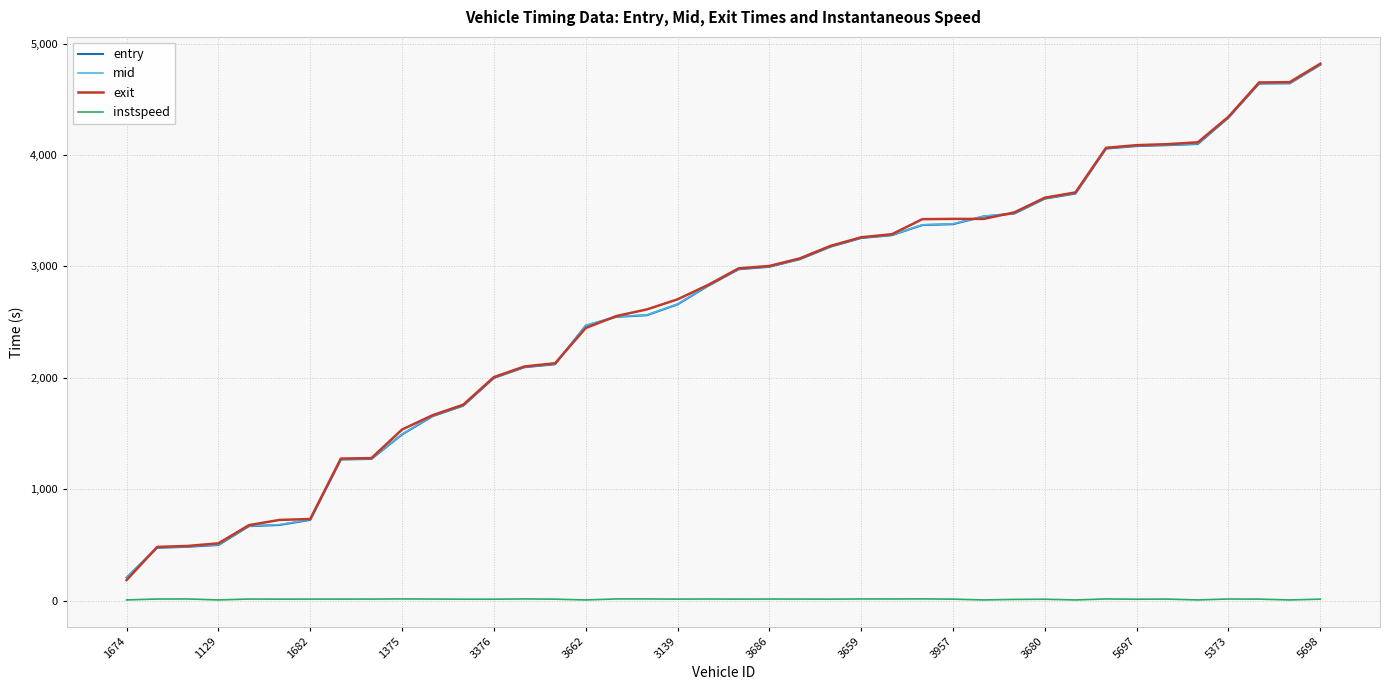

What is the lowest value of the entry series?

205.8